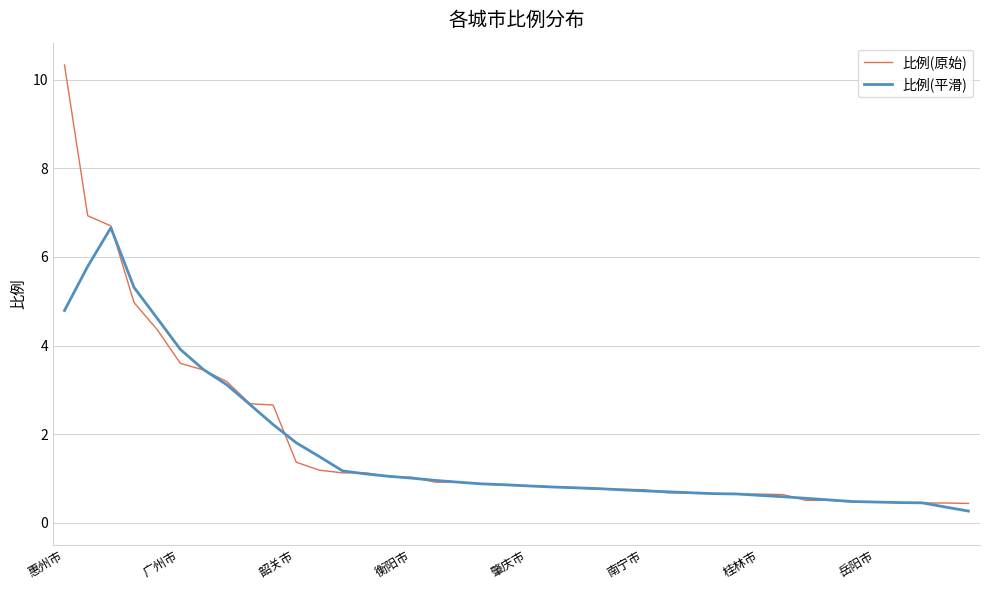

Which series has the largest range (max minus min)?

比例(原始)